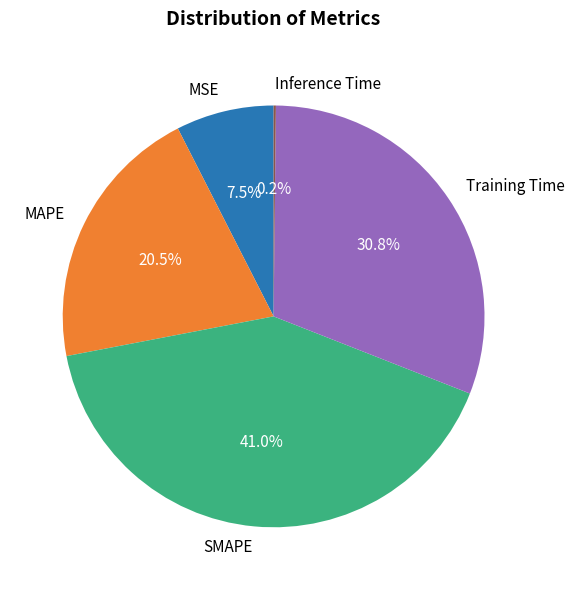

Is the sum of Training Time and MAPE greater than half?

Yes